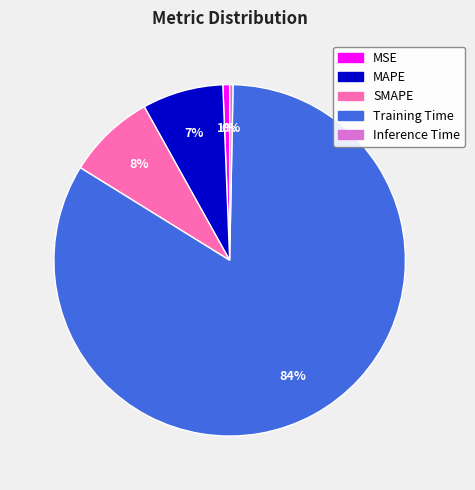

Do Training Time and MSE together represent more than half of the pie?

Yes